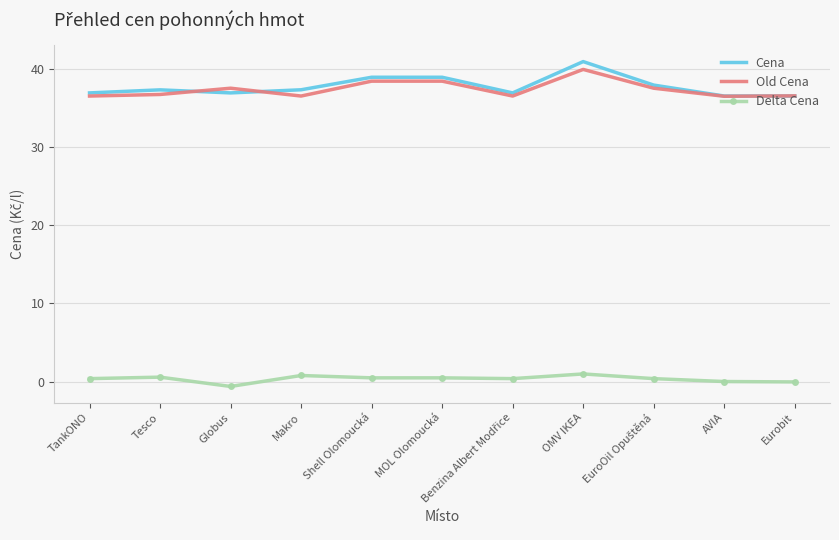

Which category has the highest value across all series?

OMV IKEA